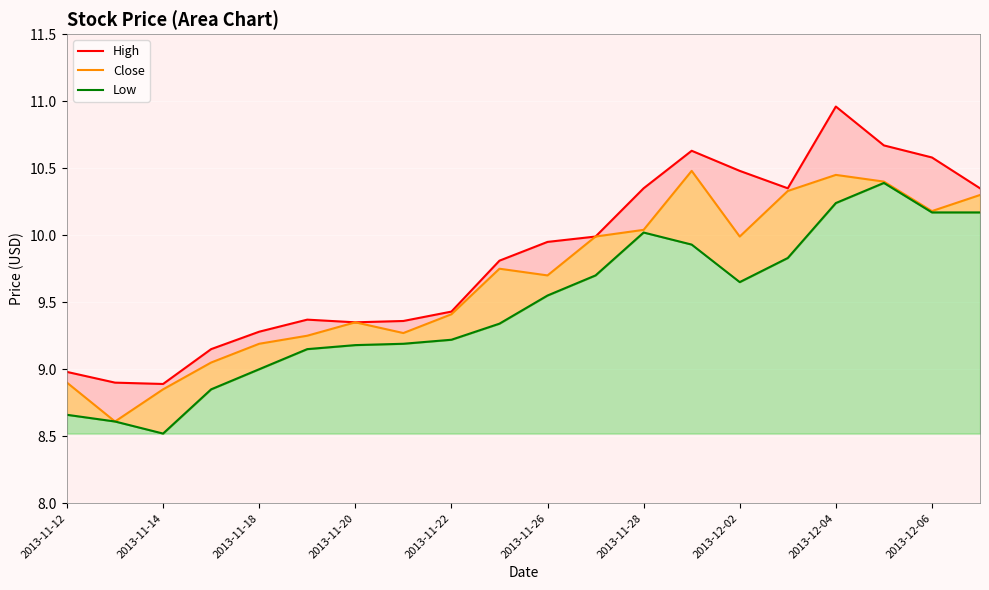

Reading right to left, transcribe all the data shown in this chart.

High: 10.3	10.6	10.7	11.0	10.3	10.5	10.6	10.3	10.0	9.9	9.8	9.4	9.4	9.3	9.4	9.3	9.2	8.9	8.9	9.0
Close: 10.3	10.2	10.4	10.4	10.3	10.0	10.5	10.0	10.0	9.7	9.8	9.4	9.3	9.3	9.2	9.2	9.1	8.8	8.6	8.9
Low: 10.2	10.2	10.4	10.2	9.8	9.7	9.9	10.0	9.7	9.6	9.3	9.2	9.2	9.2	9.2	9.0	8.8	8.5	8.6	8.7